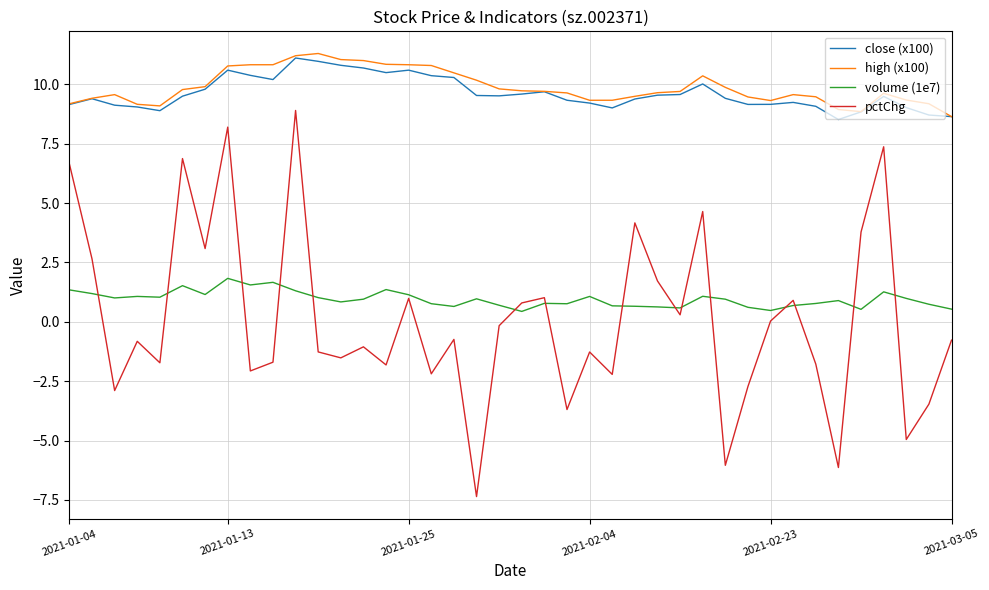

Which series has the widest spread of values?

pctChg